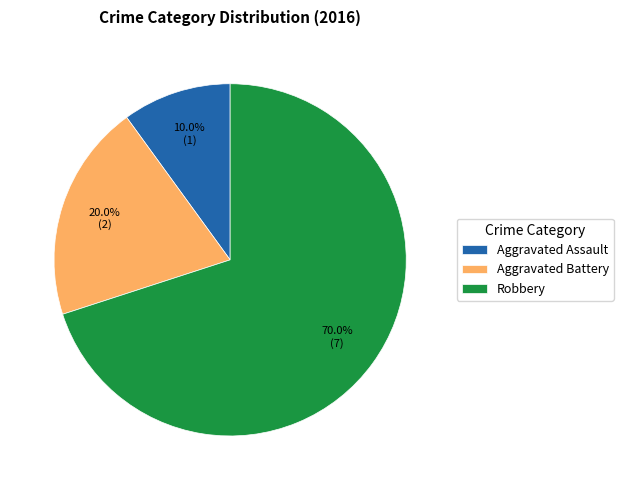

Does Aggravated Battery represent more than half of the total?

No